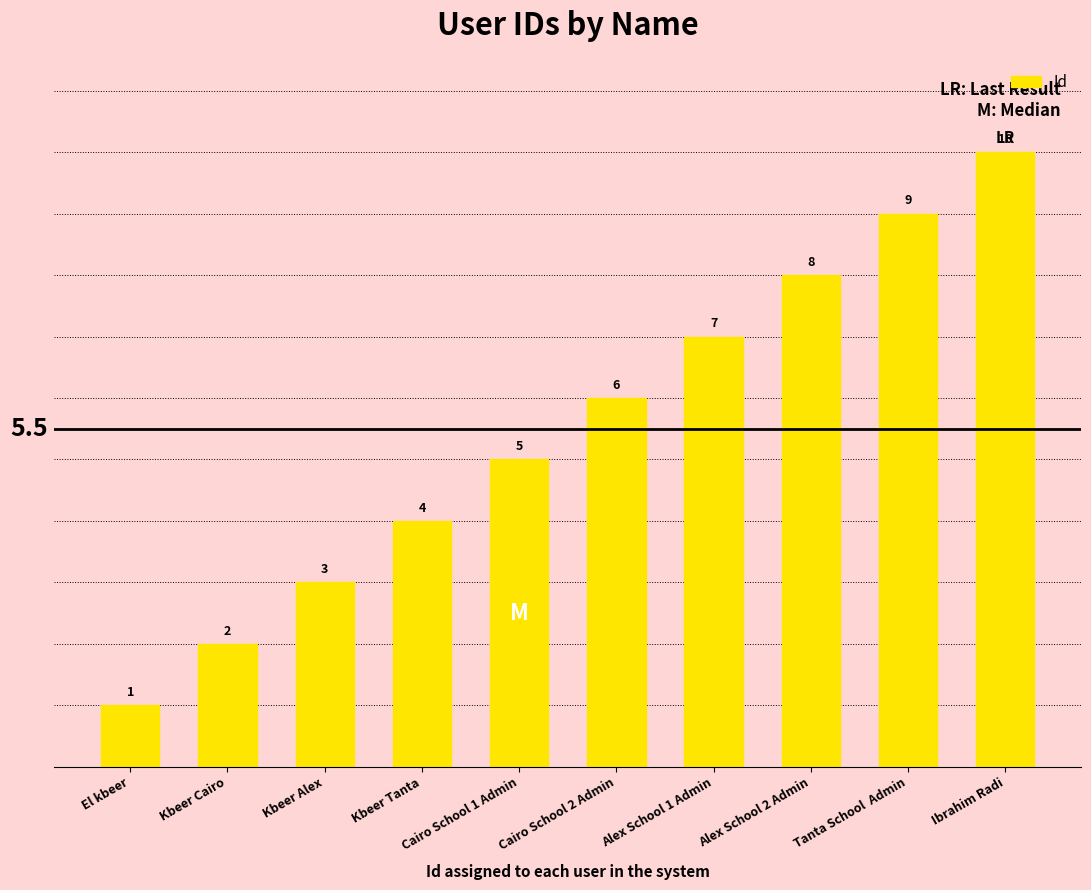

What is the ratio of the value at Cairo School 1 Admin to the value at Alex School 2 Admin?

0.6